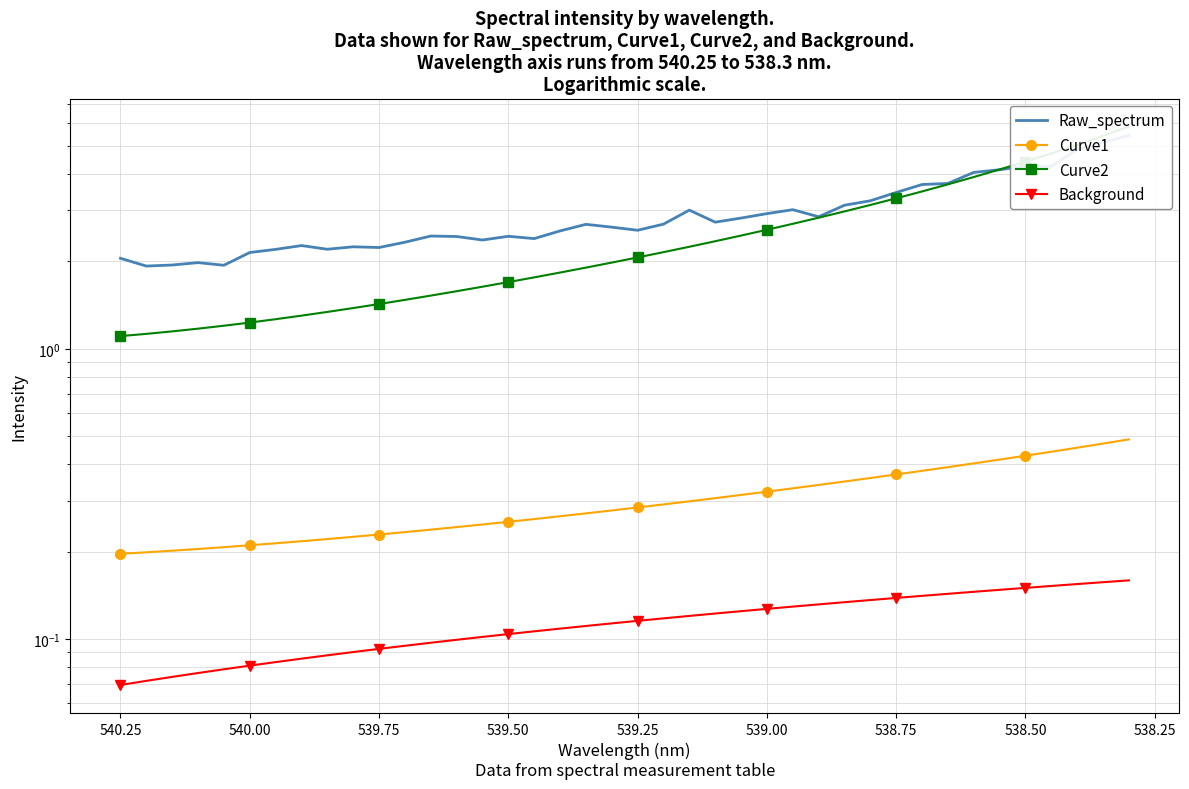

True or false: Background has more than 1 interior local peaks.

False